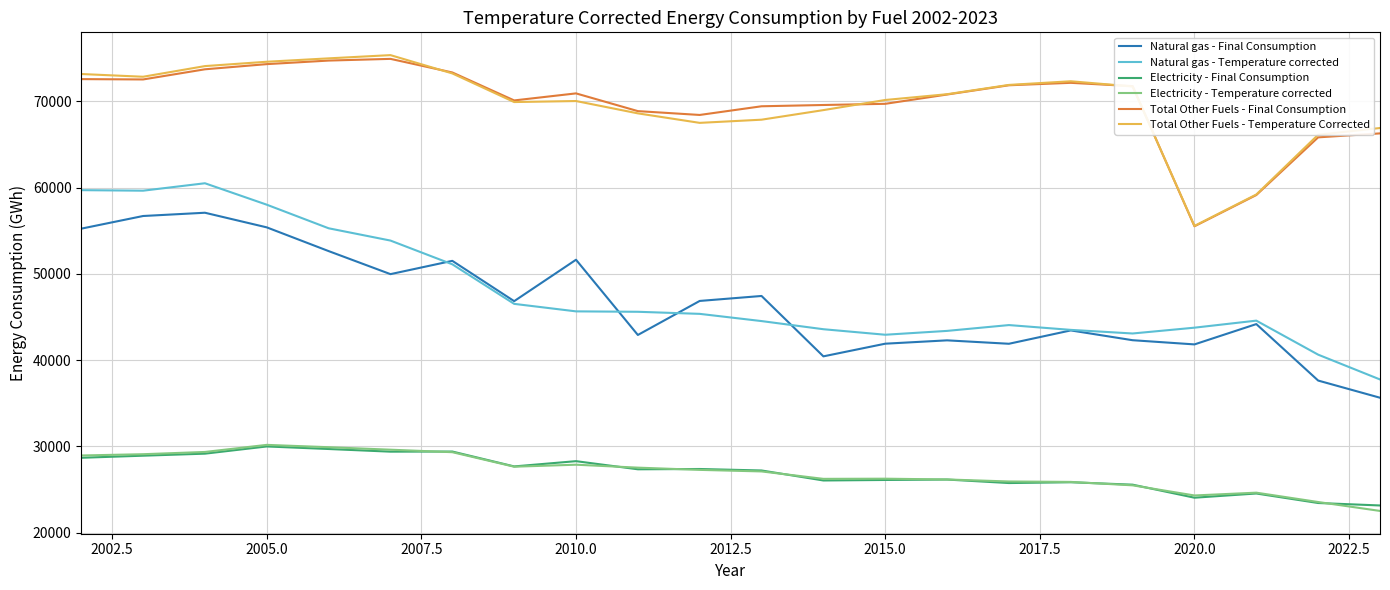

True or false: Natural gas - Final Consumption and Electricity - Final Consumption cross at least once.

False